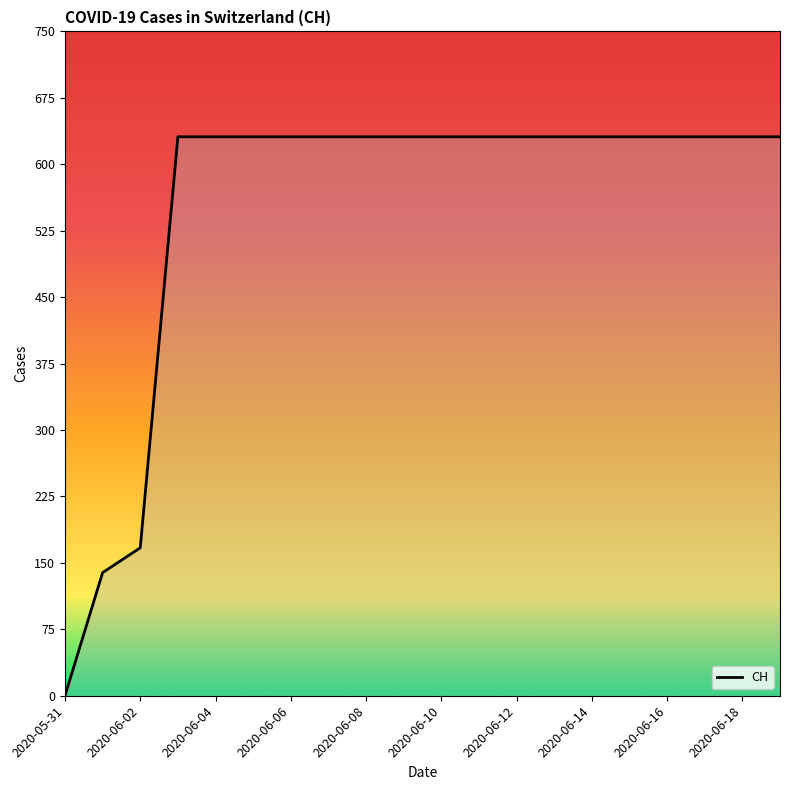

How many lines are shown in the chart?

1